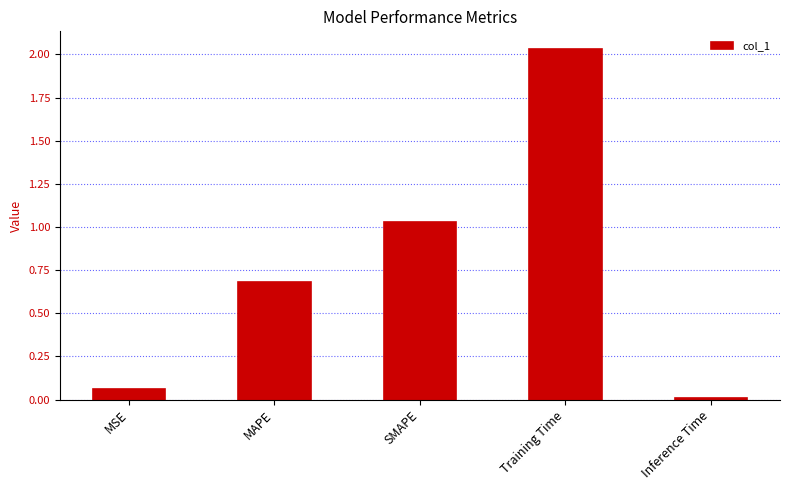

Between Inference Time and Training Time, which is larger?

Training Time